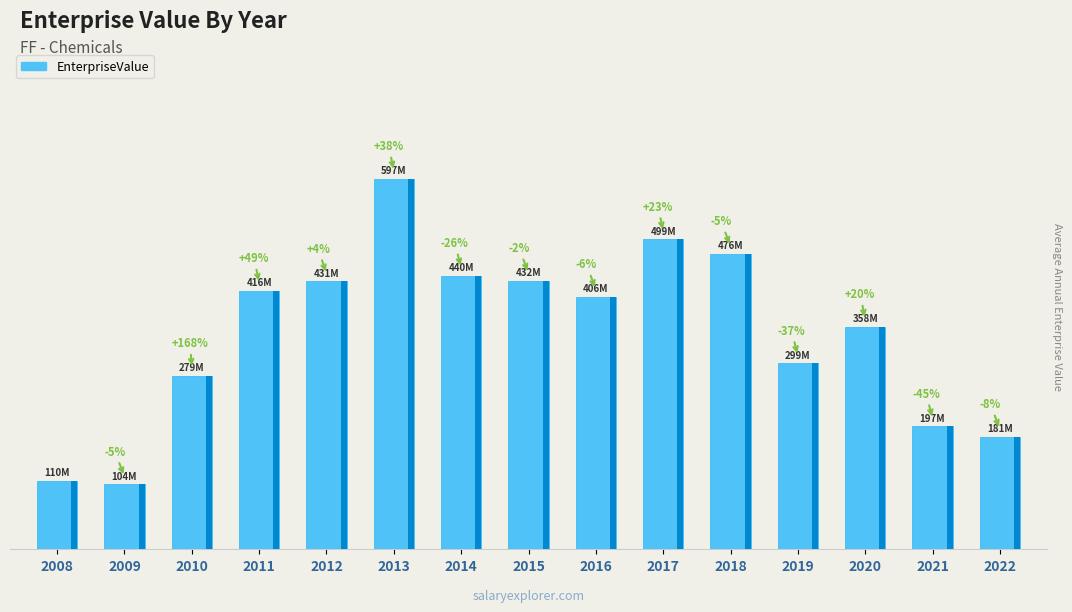

Reading left to right, transcribe all the data shown in this chart.

2008=110123678.9	2009=104193606.0	2010=278952443.6	2011=415855215.8	2012=431046622.4	2013=596689705.4	2014=440436978.0	2015=432285011.5	2016=405972711.5	2017=498890840.6	2018=475616570.1	2019=299184780.8	2020=357908186.1	2021=197419336.6	2022=180785165.6